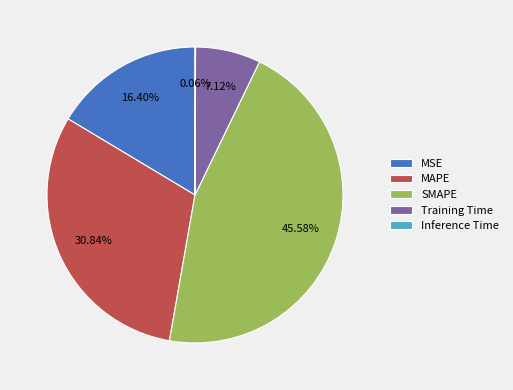

Does SMAPE represent more than half of the total?

No